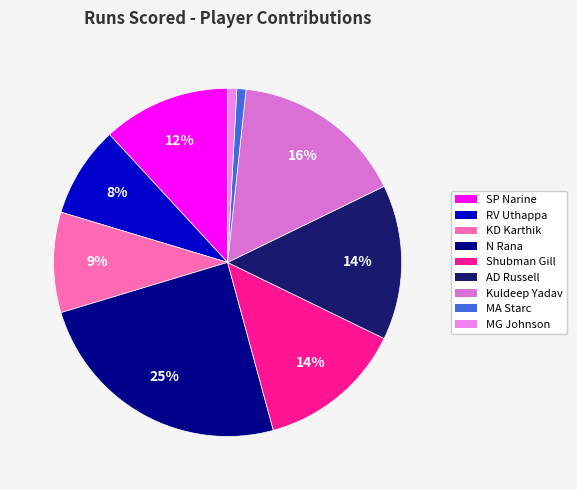

Is there any slice that represents more than half of the pie?

No